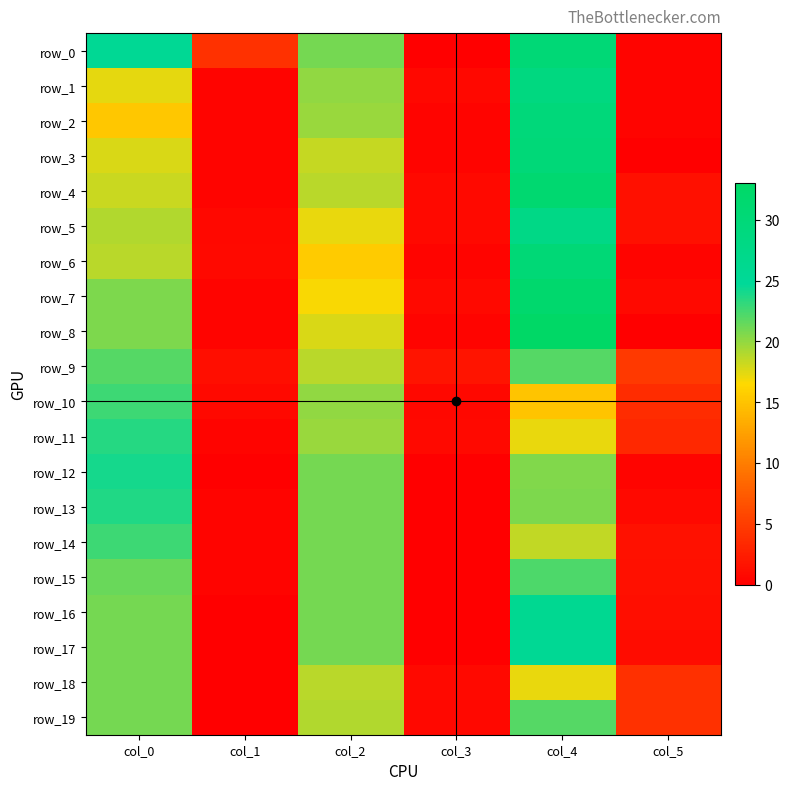

At which category is the sum across all series the highest?

col_4